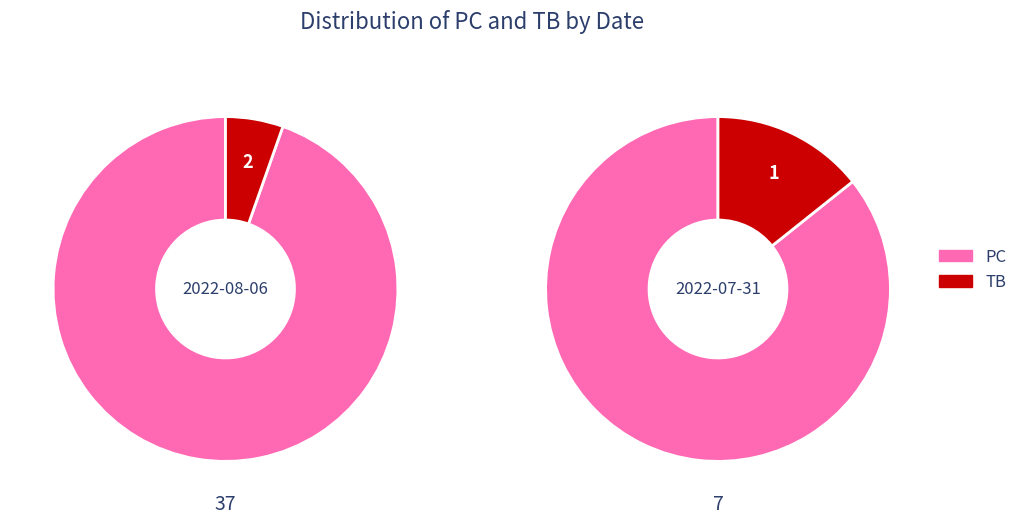

Which slice is the smallest?

2022-07-31